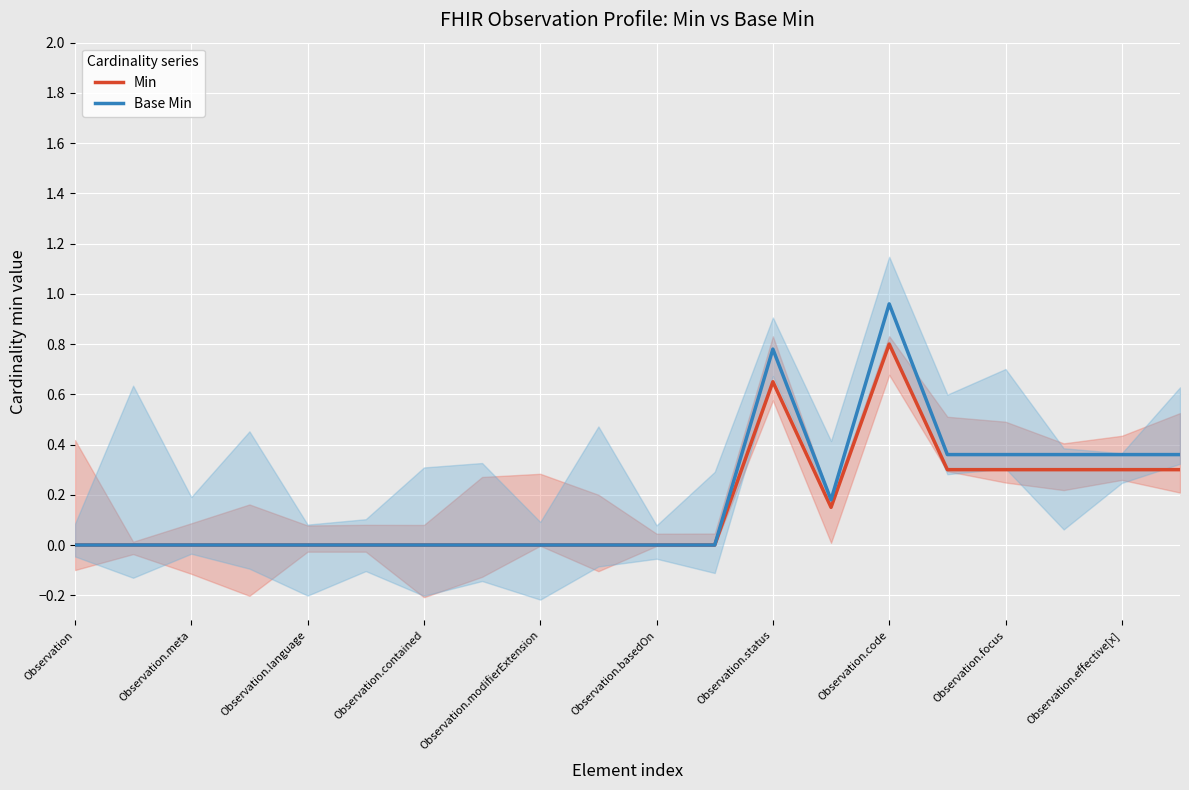

Which category has the highest value in the Min series?

Observation.code